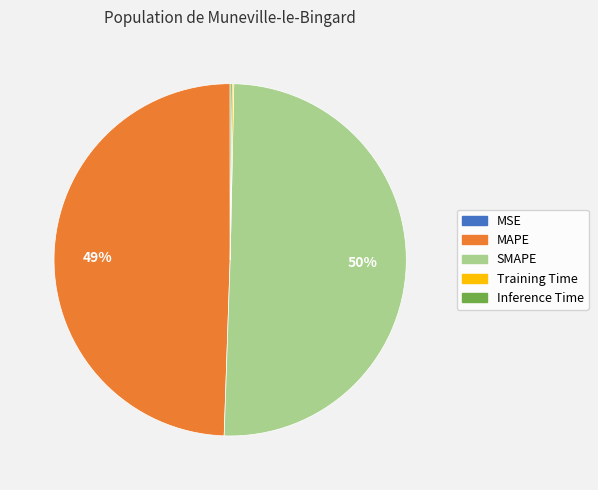

Which slice is the largest?

SMAPE